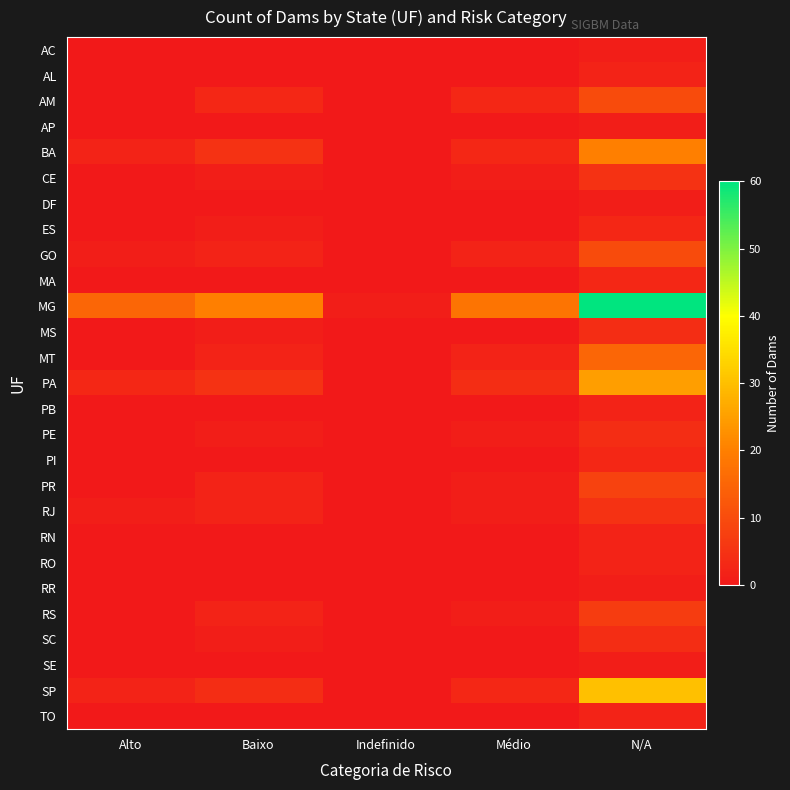

Rank the series by their maximum value, from lowest to highest.

AC, AP, DF, RR, SE, AL, PB, RN, RO, TO, ES, MA, PI, MS, PE, SC, CE, RJ, RS, PR, AM, GO, MT, BA, PA, SP, MG